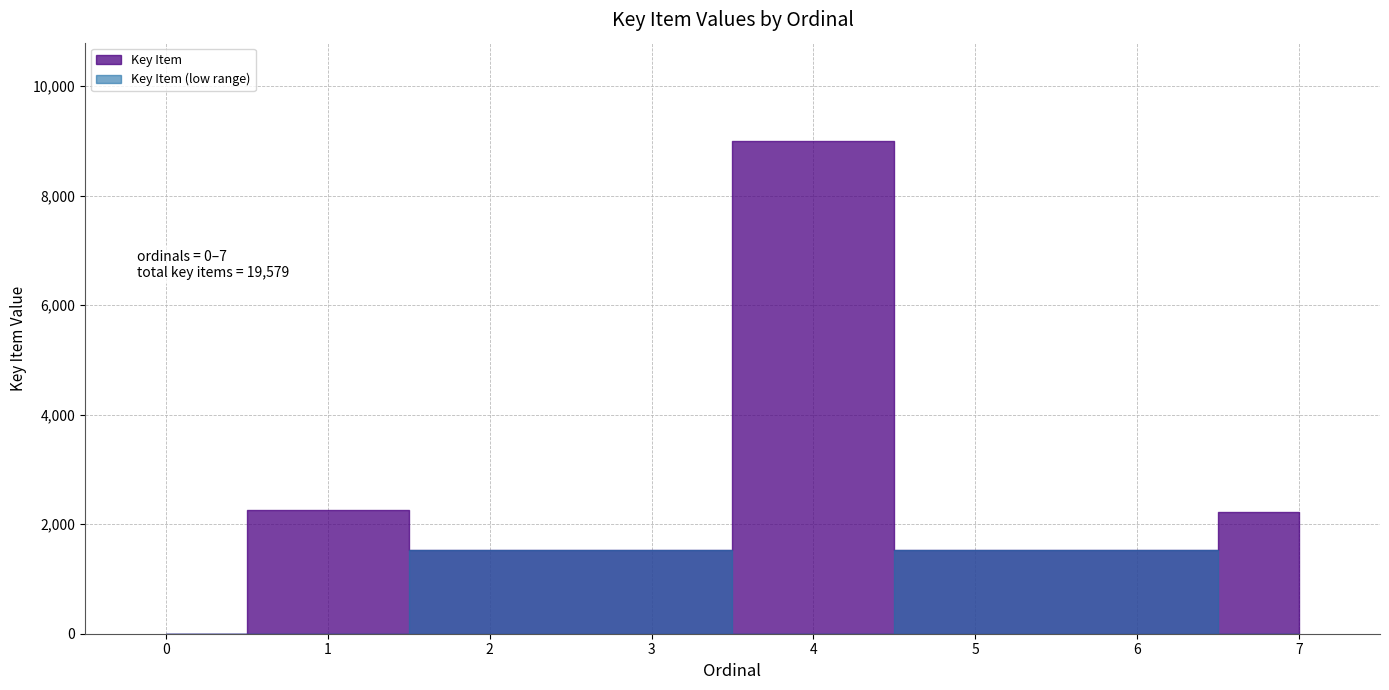

How many categories are shown in the chart?

8